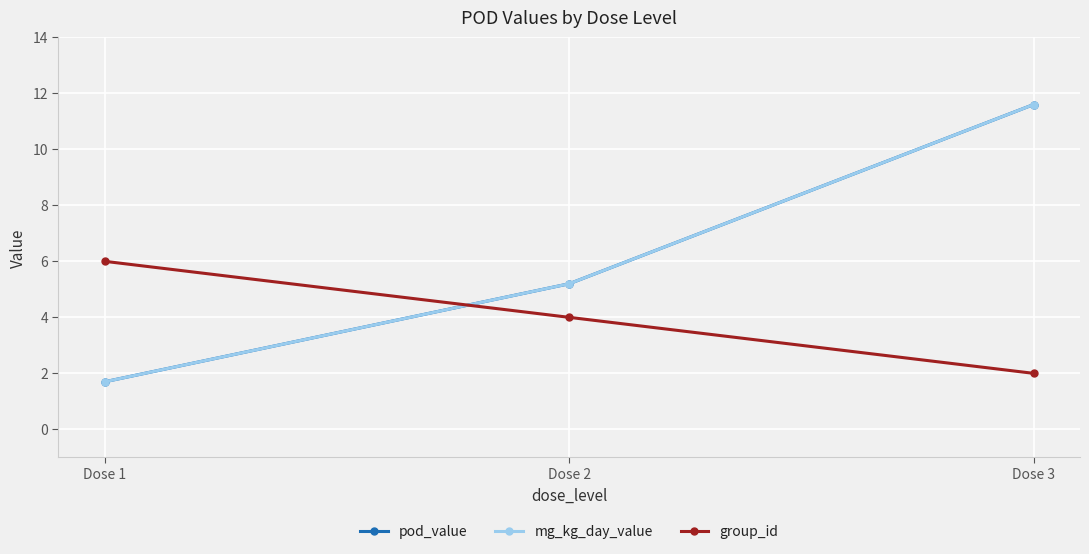

Between Dose 1 and Dose 3, which series saw the biggest shift?

pod_value